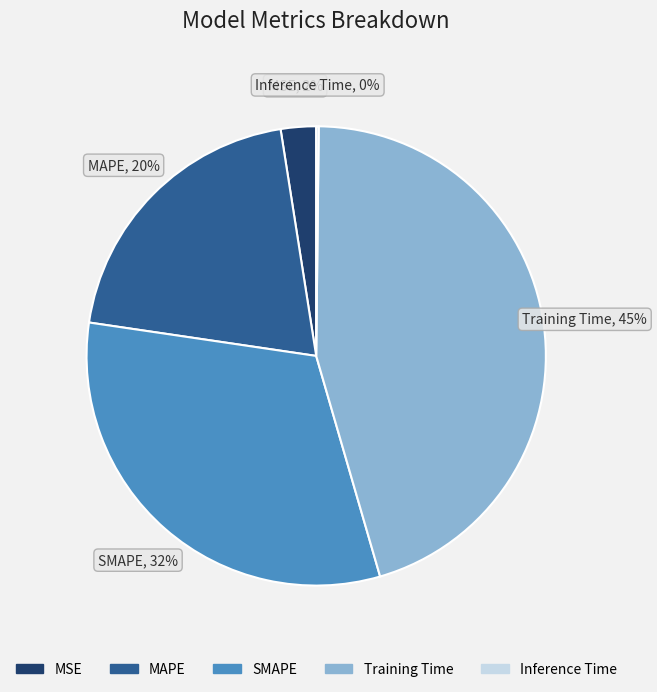

Which slice is the largest?

Training Time